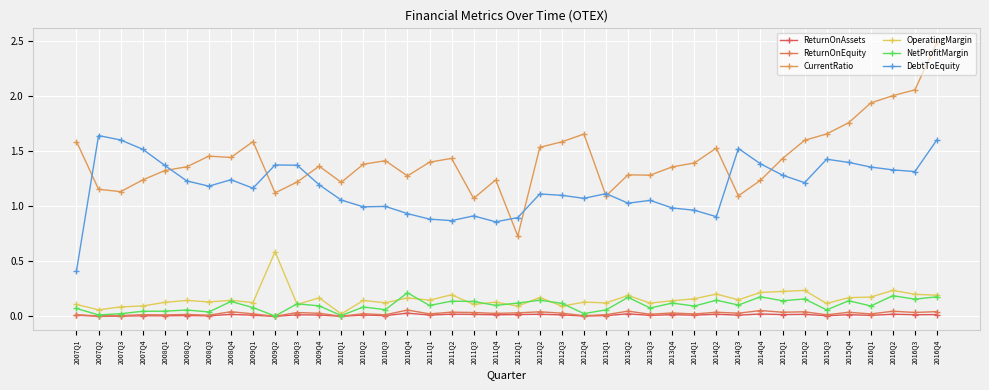

What position from the left is 2011Q1?

17